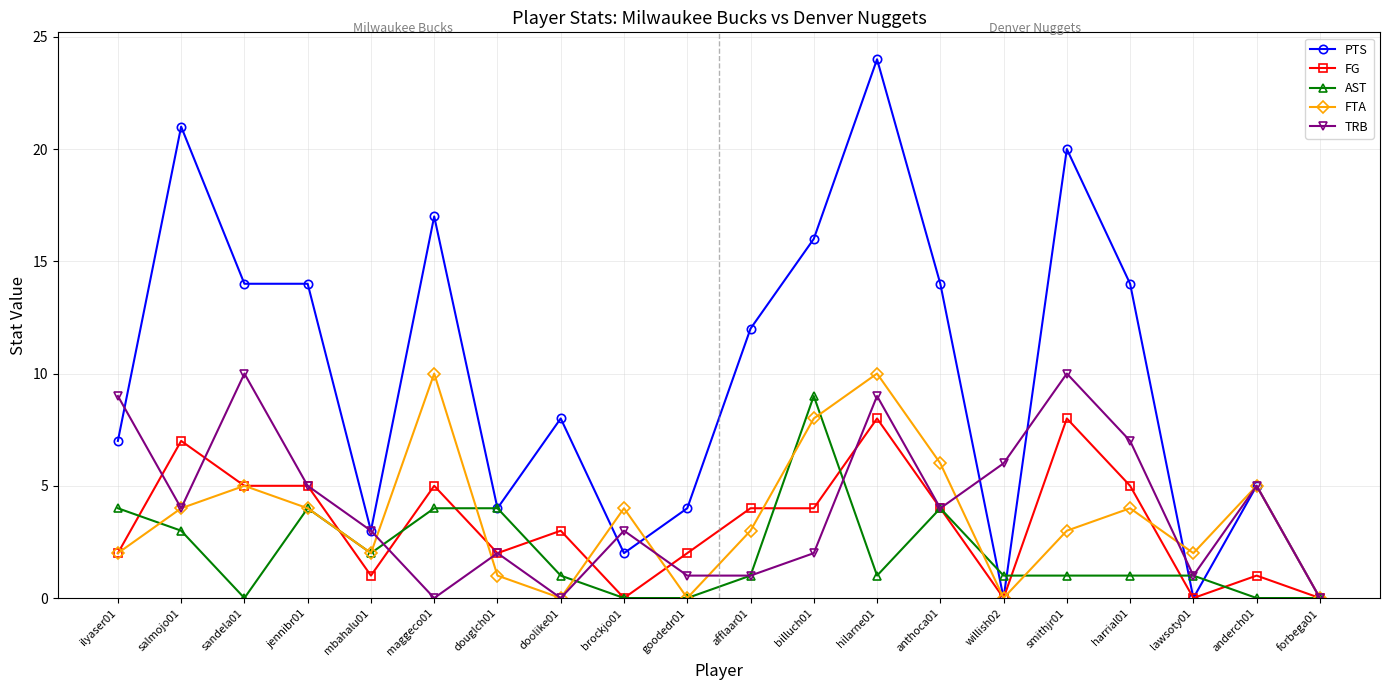

Reading right to left, list all the values displayed in this chart.

PTS: 0	5	0	14	20	0	14	24	16	12	4	2	8	4	17	3	14	14	21	7
FG: 0	1	0	5	8	0	4	8	4	4	2	0	3	2	5	1	5	5	7	2
AST: 0	0	1	1	1	1	4	1	9	1	0	0	1	4	4	2	4	0	3	4
FTA: 0	5	2	4	3	0	6	10	8	3	0	4	0	1	10	2	4	5	4	2
TRB: 0	5	1	7	10	6	4	9	2	1	1	3	0	2	0	3	5	10	4	9